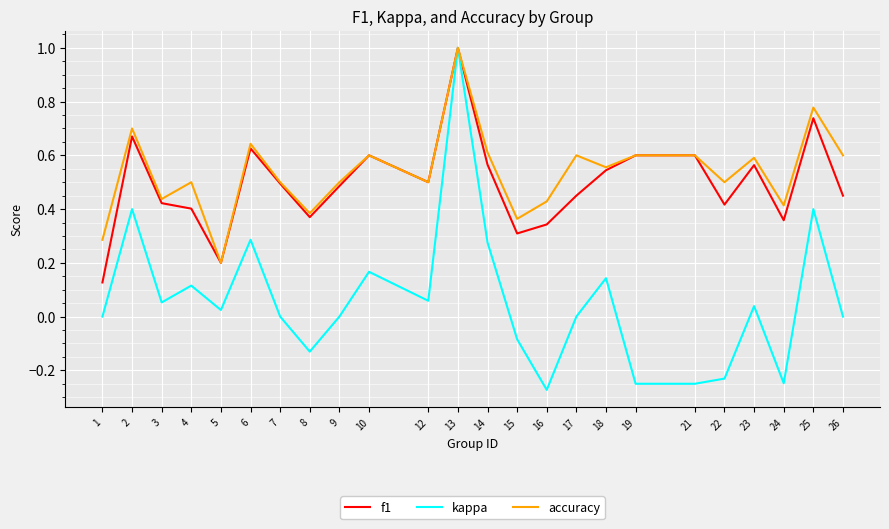

Rank the series at 1 from lowest to highest value.

kappa, f1, accuracy